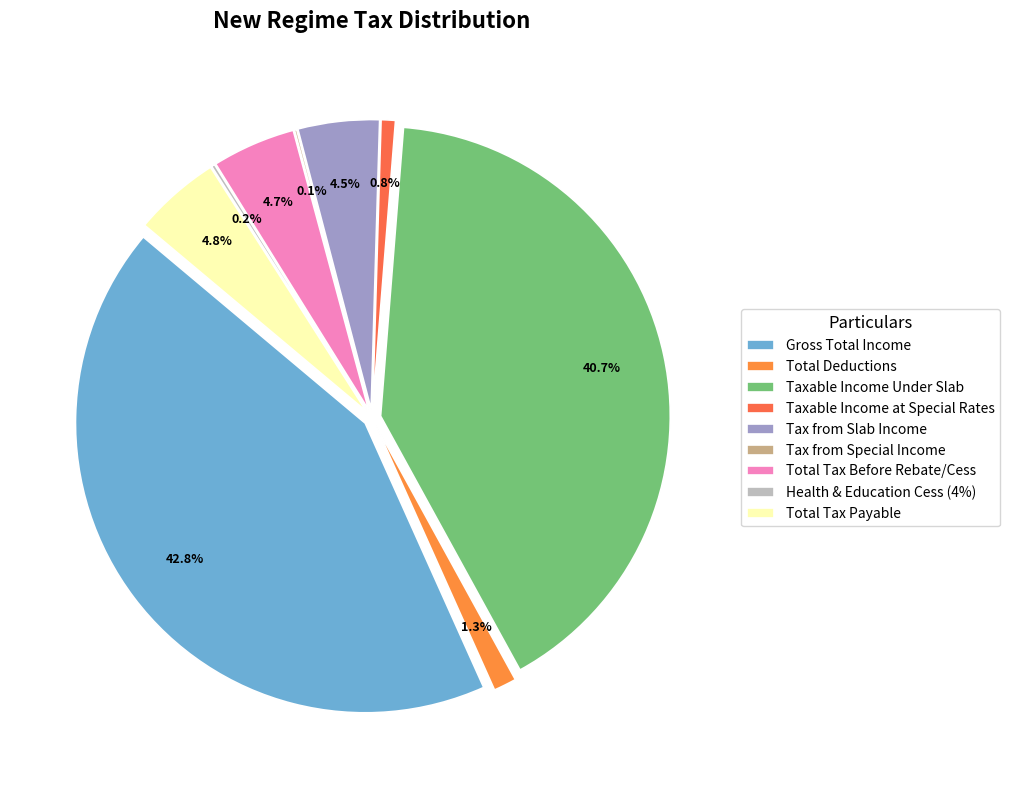

To the nearest percent, what is the difference between the largest and smallest slice percentages?

43%